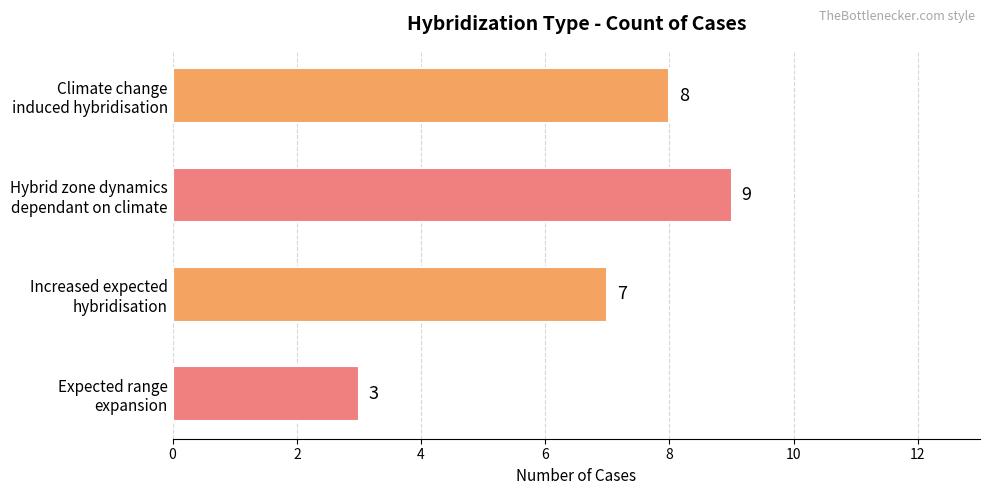

List the labels in order of value, smallest first.

Expected range
expansion, Increased expected
hybridisation, Climate change
induced hybridisation, Hybrid zone dynamics
dependant on climate